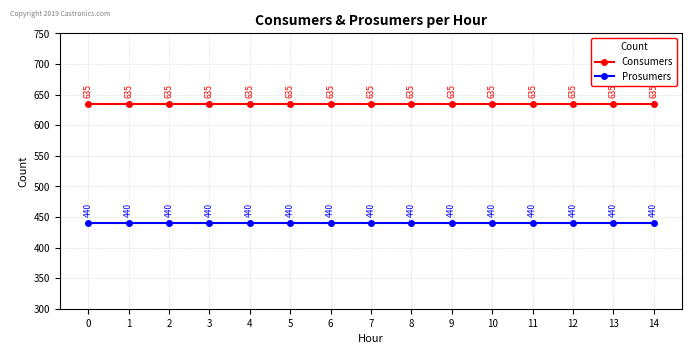

What is the difference between the highest and lowest values at 7?

195